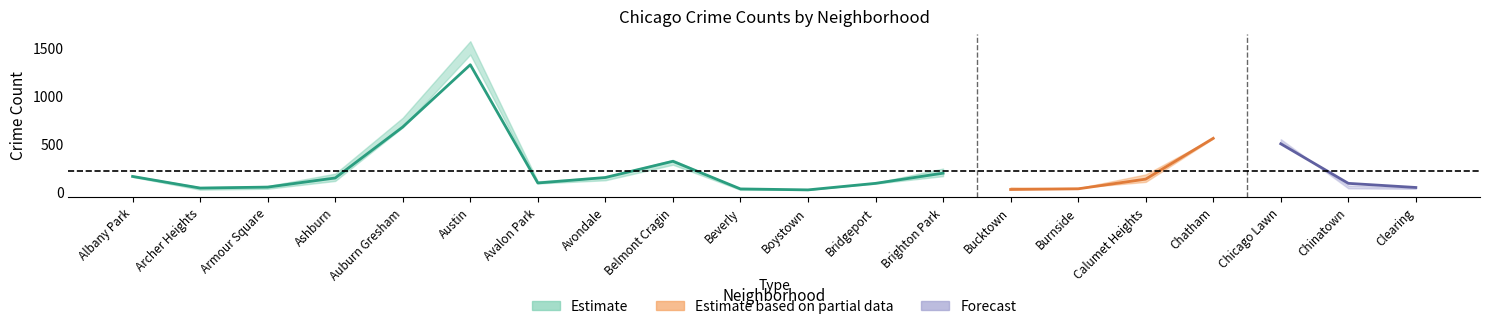

At which label does 2022 first exceed 144?

Albany Park